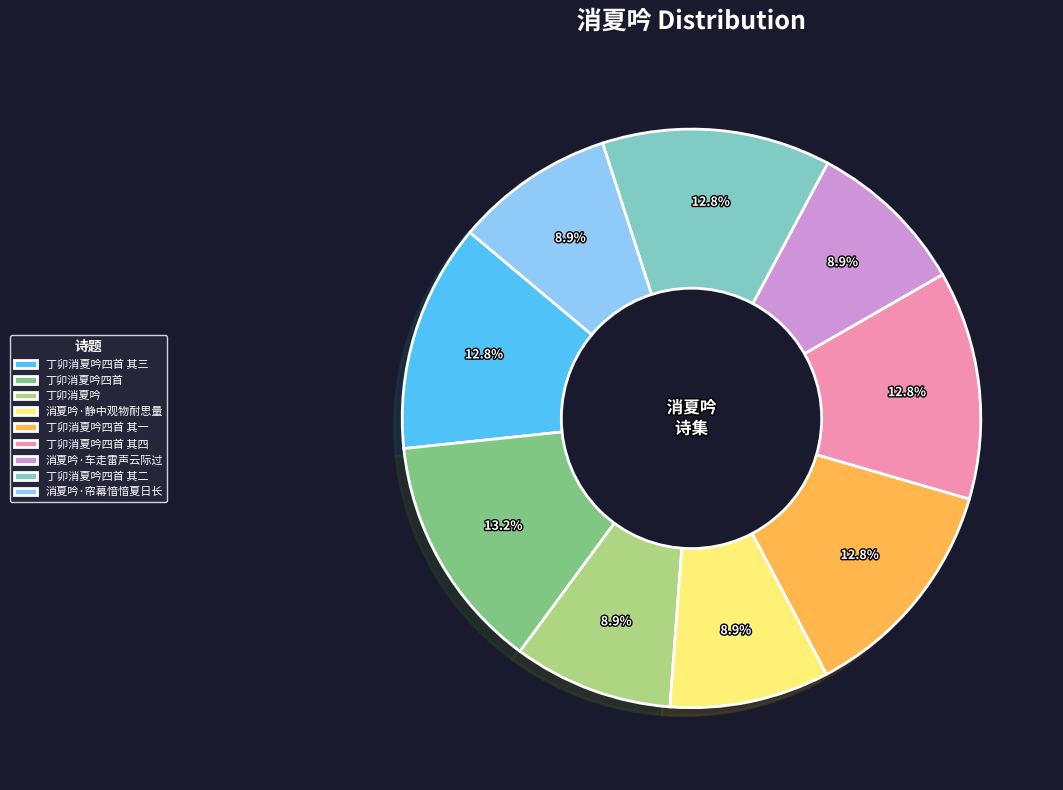

To the nearest percent, what is the difference between the largest and smallest slice percentages?

4%